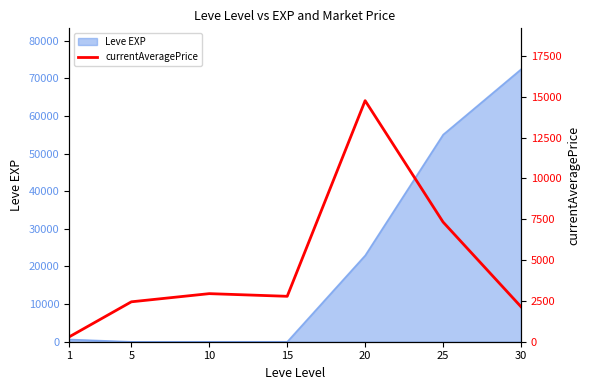

What is the highest value of the Leve EXP series?

72430